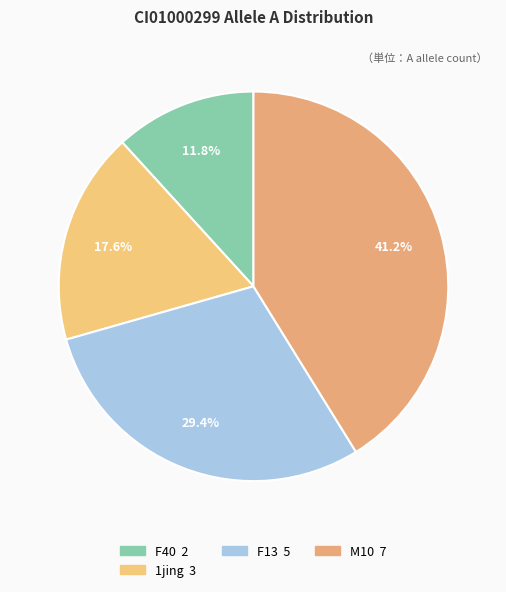

How many segments does this pie chart have?

4